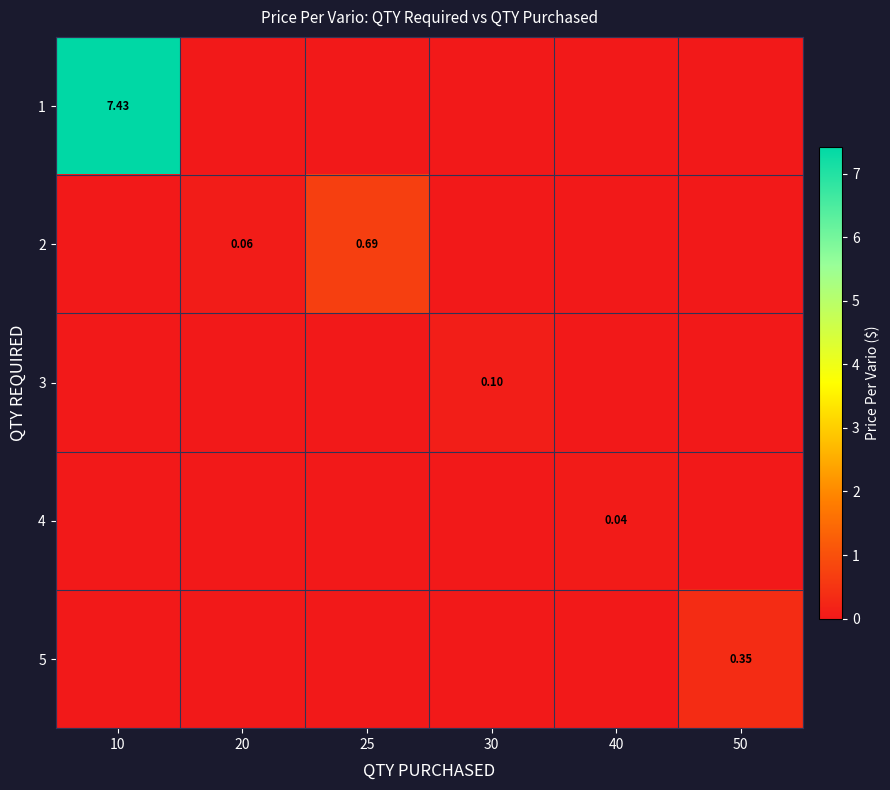

Rank the categories by row_1 value from highest to lowest.

25, 20, 10, 30, 40, 50